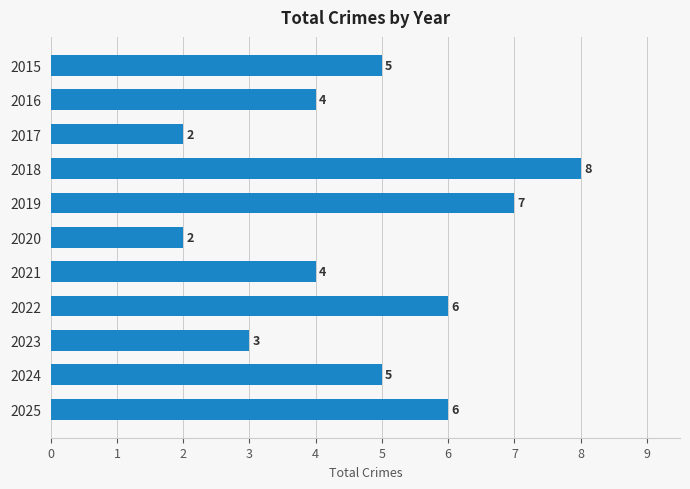

Are the bars horizontal?

Yes